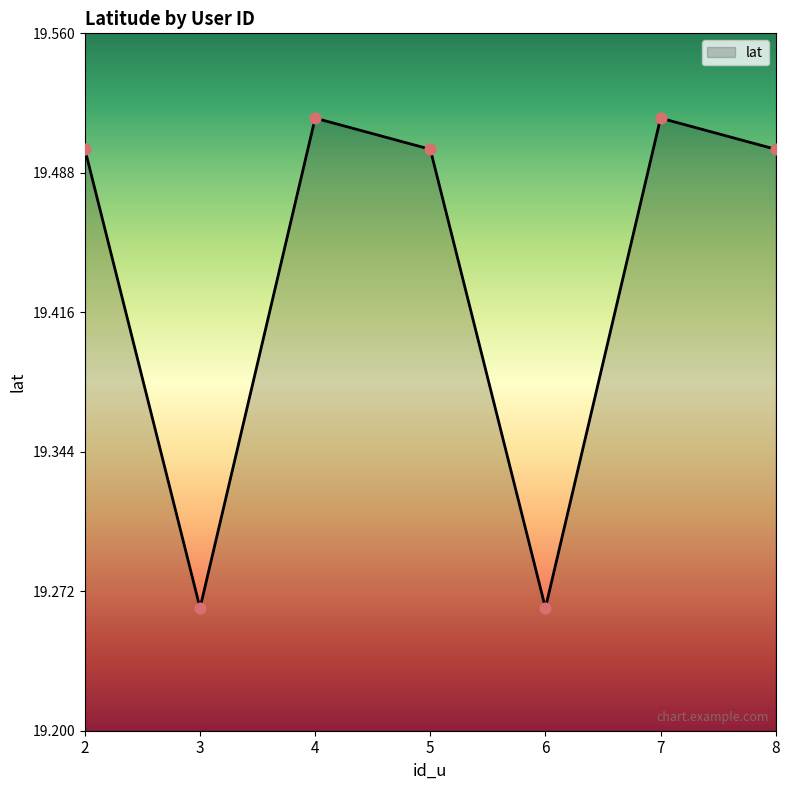

Approximately how many times larger is the value at 2 compared to 6?

1.0